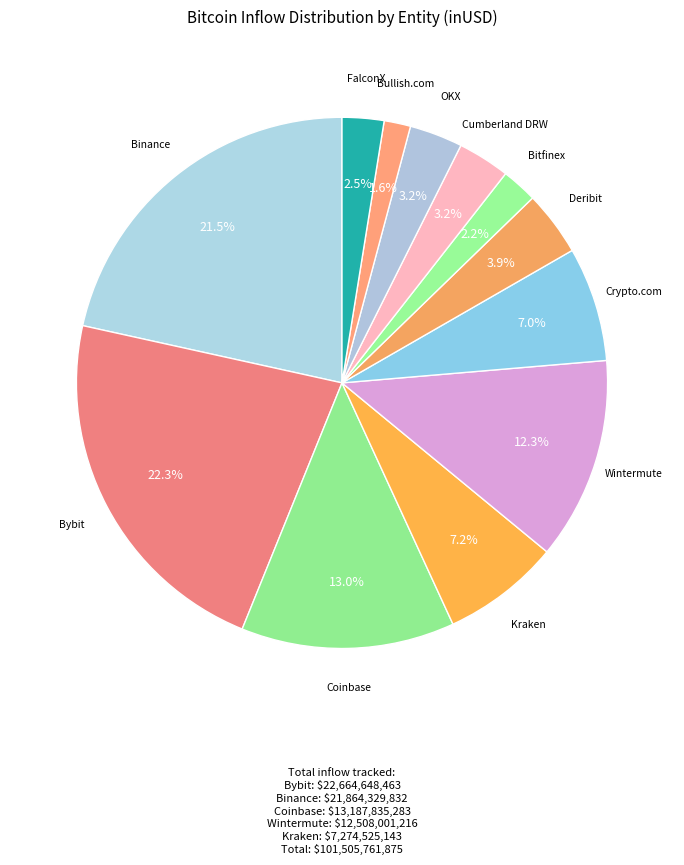

Is the sum of Coinbase and Crypto.com greater than half?

No